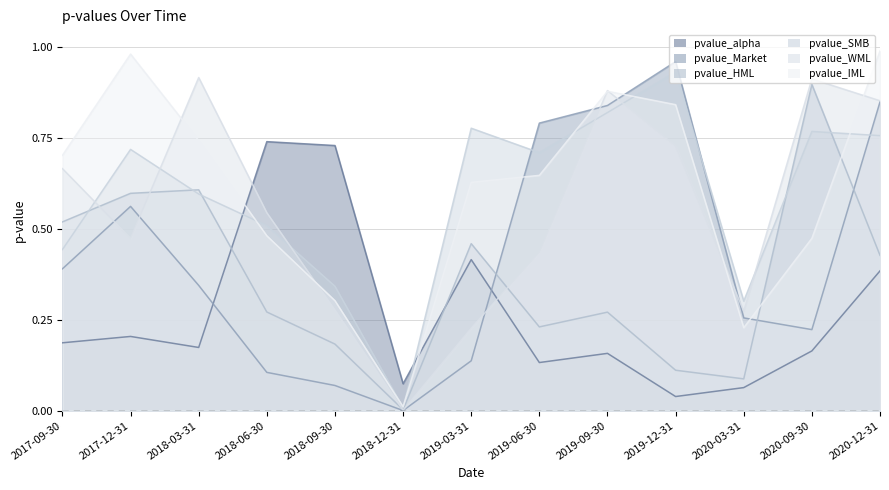

At which label is pvalue_Market closest to 0?

2018-12-31